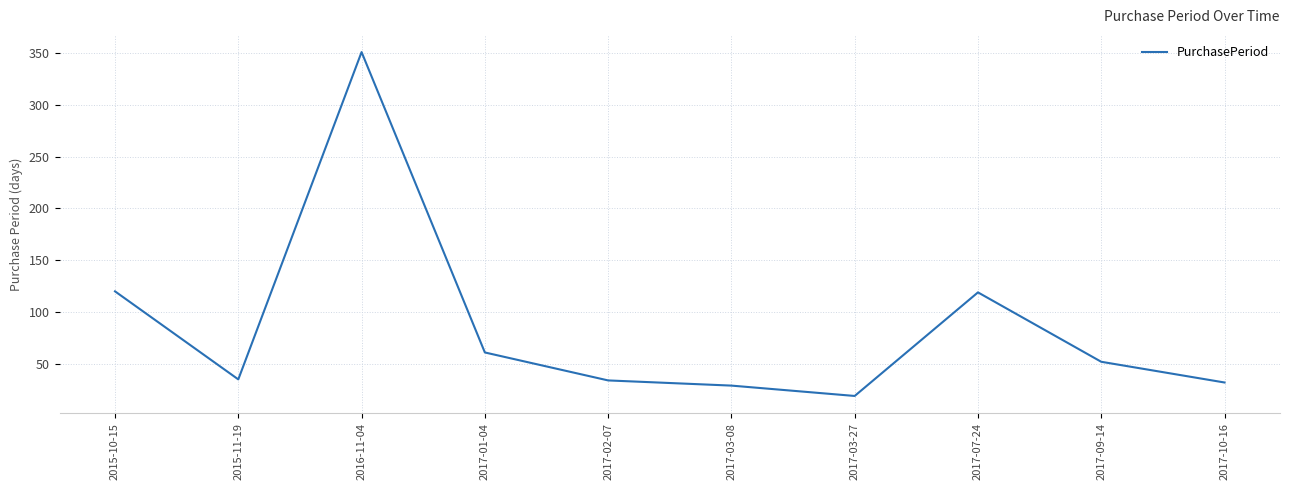

How many interior local valleys (lower than both neighbors) does the data have?

2